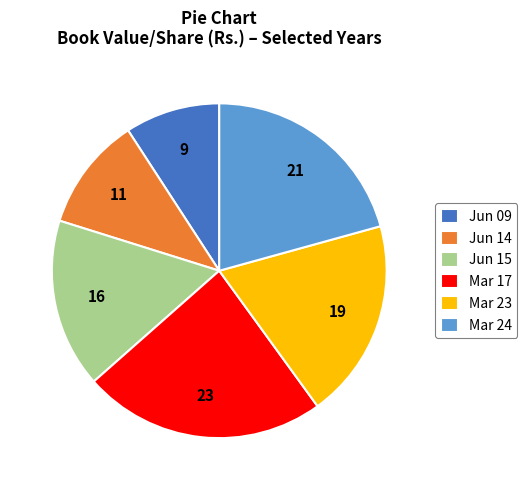

True or false: Jun 09 accounts for 9% of the total.

True